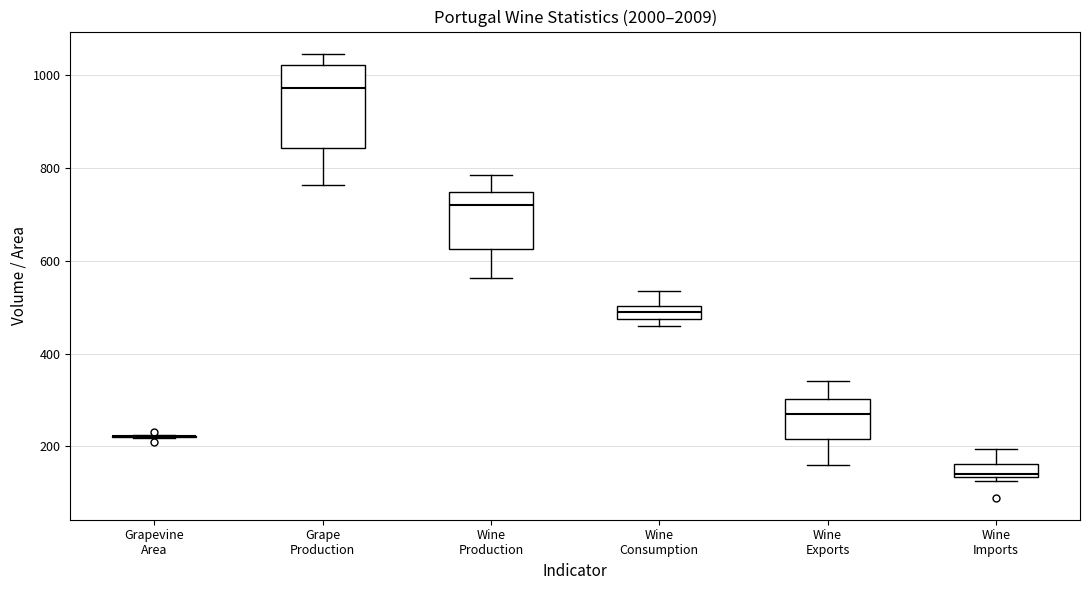

Where is the lower edge of the box for Wine Consumption on the y-axis? The values are not printed on the chart, so give them approximately, as read against the axis.

480